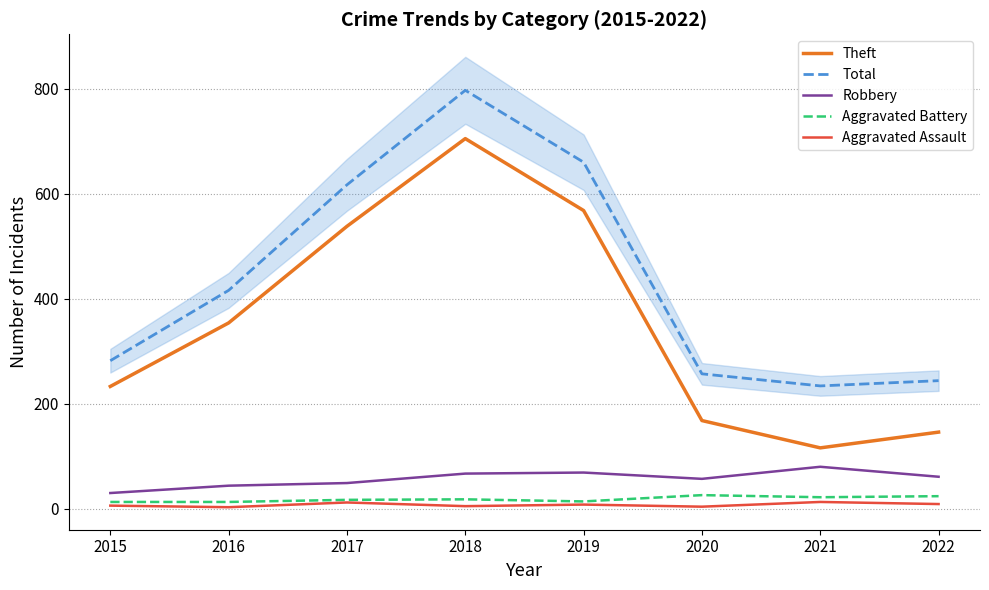

What is the approximate value of Aggravated Battery at 2018?

18